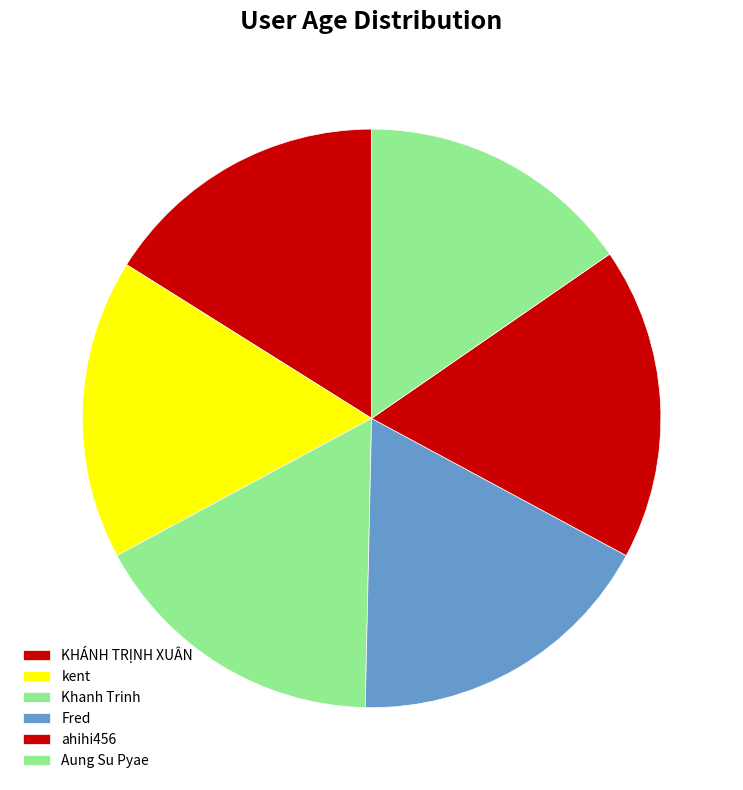

How many slices are in this pie chart?

6